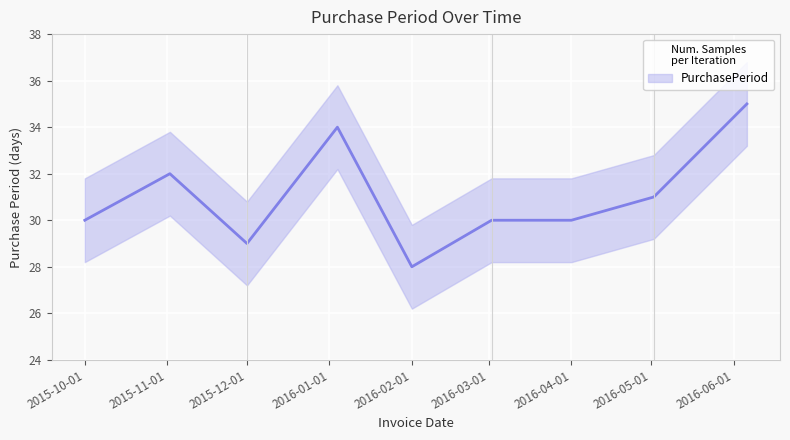

Approximately how many times larger is the value at 2016-01-04 compared to 2015-11-02?

1.1